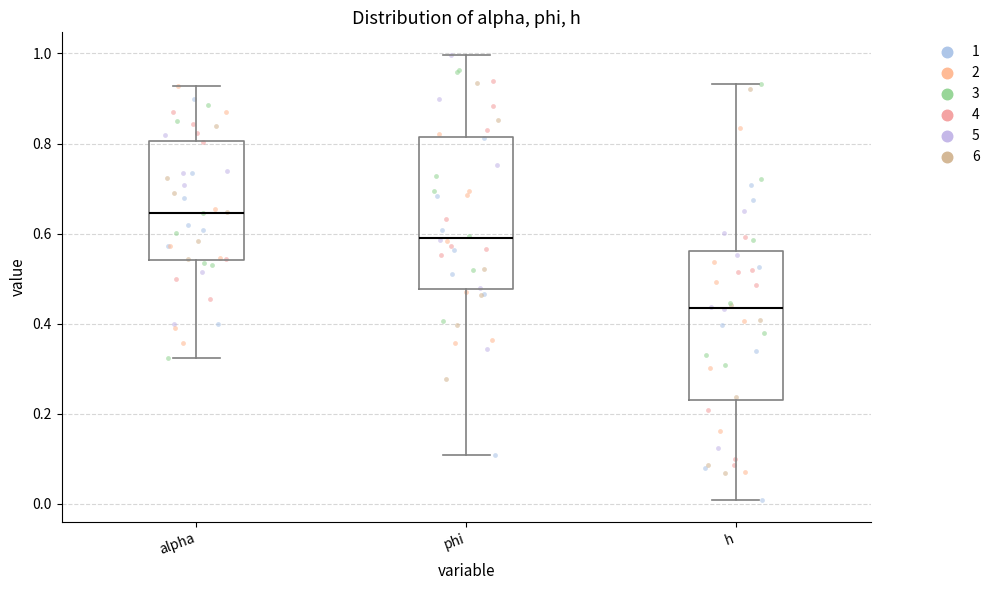

Reading left to right, read every box against the y-axis: the position of its median line, the range the box covers, and the ends of its whiskers. The values are not printed on the chart, so give them approximately, as read against the axis.

alpha: median 0.64, box 0.54 to 0.80, whiskers 0.32 to 0.92
phi: median 0.58, box 0.48 to 0.82, whiskers 0.10 to 1.00
h: median 0.44, box 0.22 to 0.56, whiskers 0.00 to 0.94